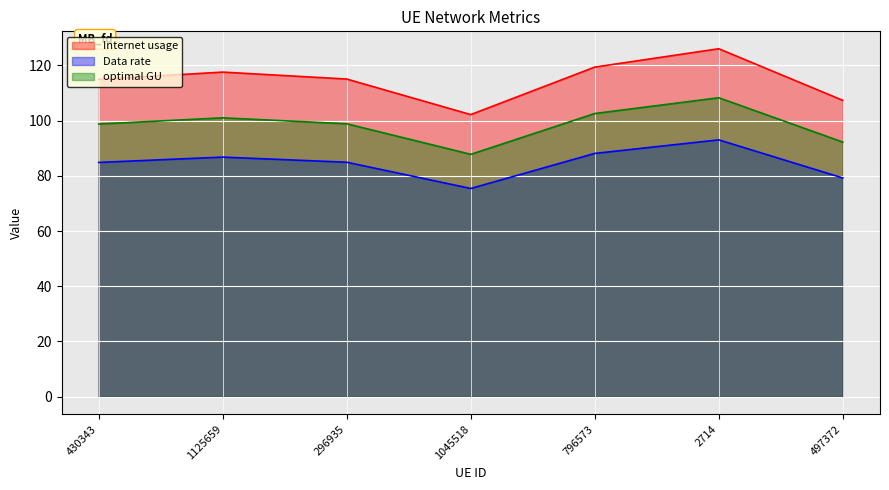

Does the chart display data point markers on the line(s)?

No